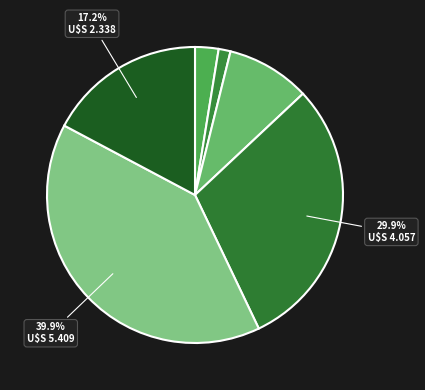

How many segments does this pie chart have?

6